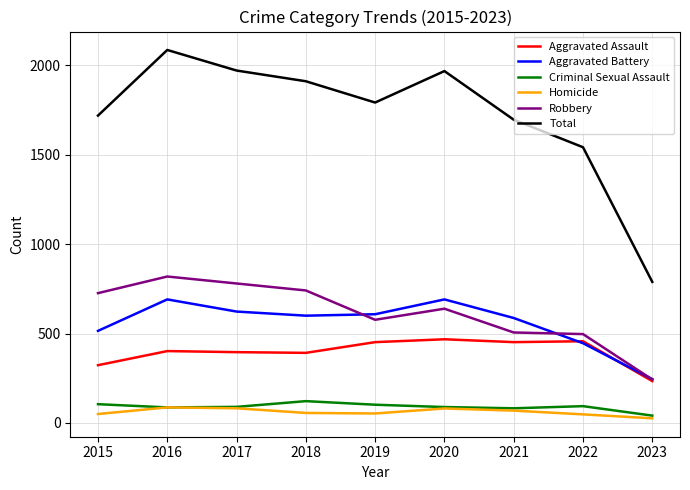

Where is Total nearest to the value 1437?

2022